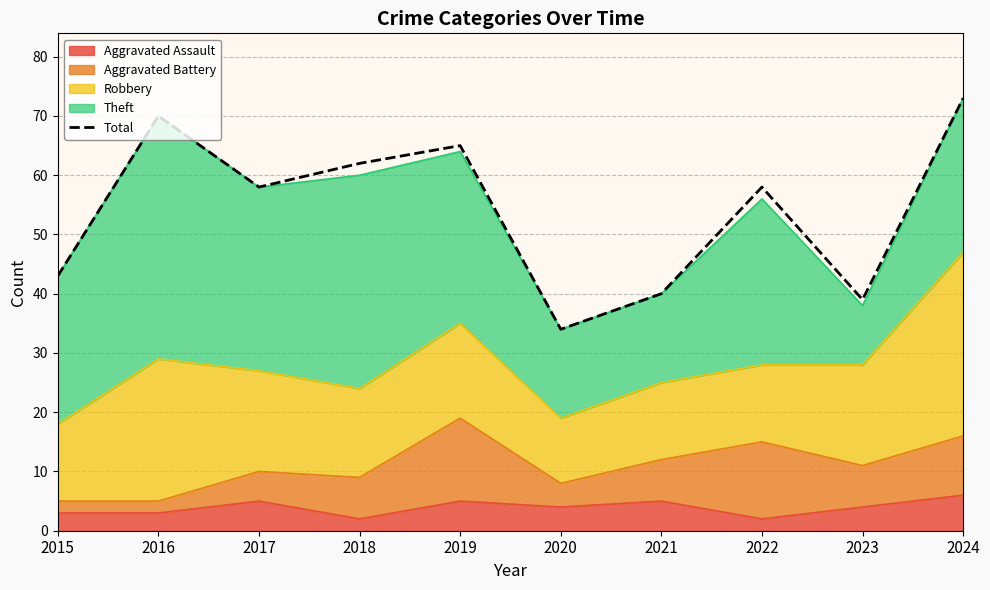

List the labels in order of value, smallest first.

2020, 2023, 2021, 2015, 2017, 2022, 2018, 2019, 2016, 2024